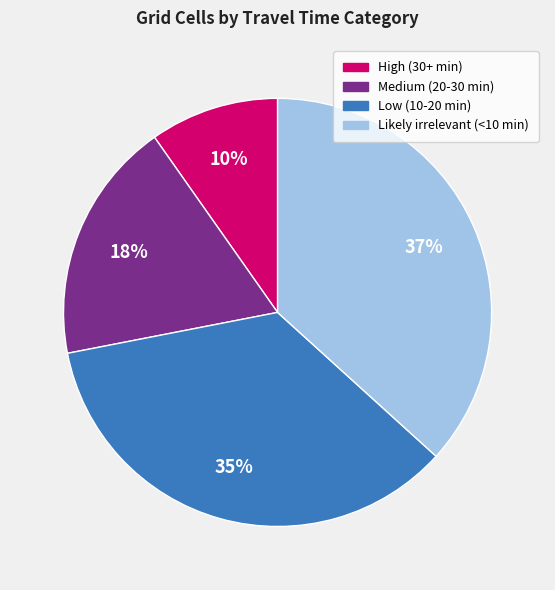

Do High (30+ min) and Medium (20-30 min) together represent more than half of the pie?

No